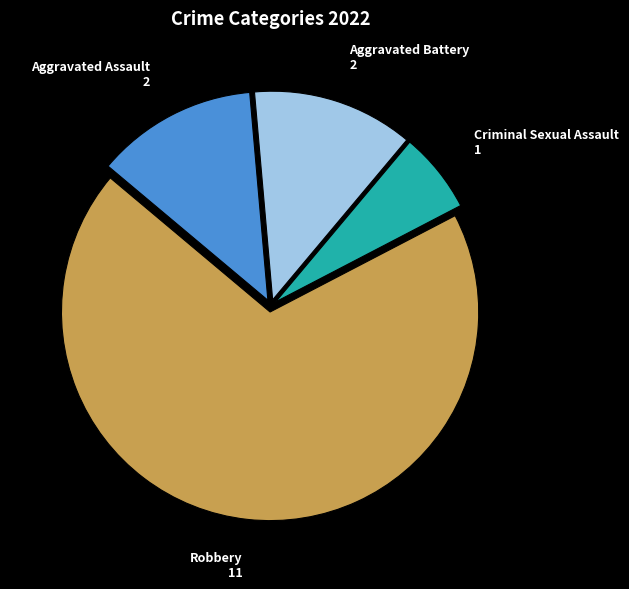

The Criminal Sexual Assault slice represents 6% of the pie. True or false?

True